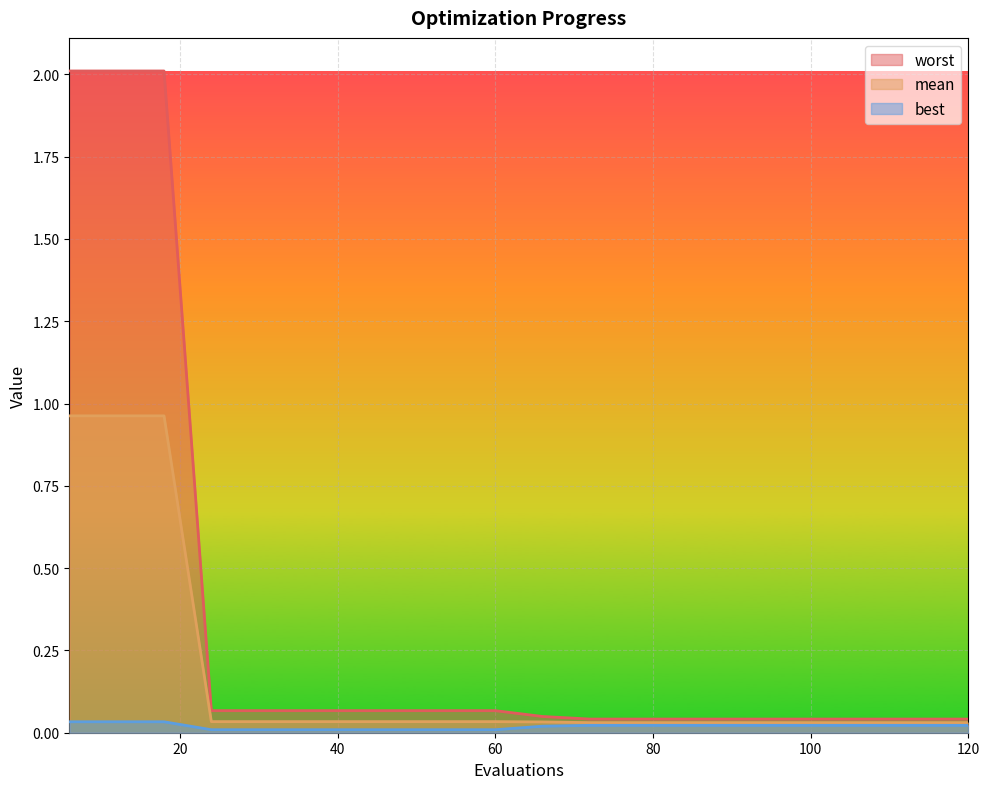

Which series changed the most between 24 and 96?

worst